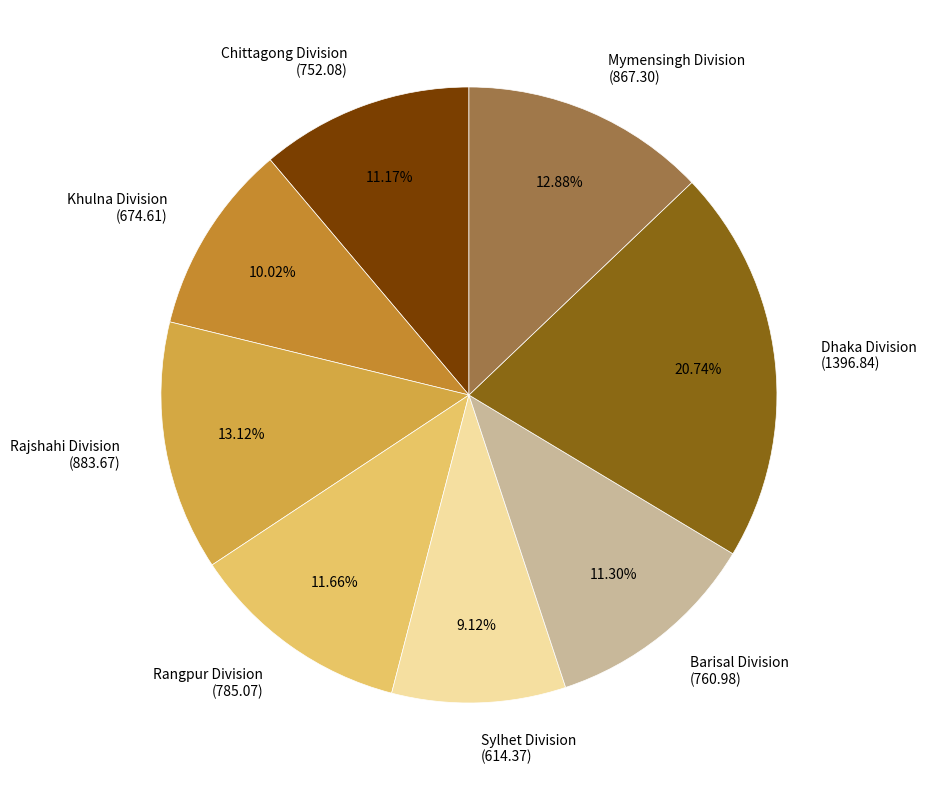

Approximately how many times larger is the value at Rangpur Division (785.07) compared to Khulna Division (674.61)?

1.2